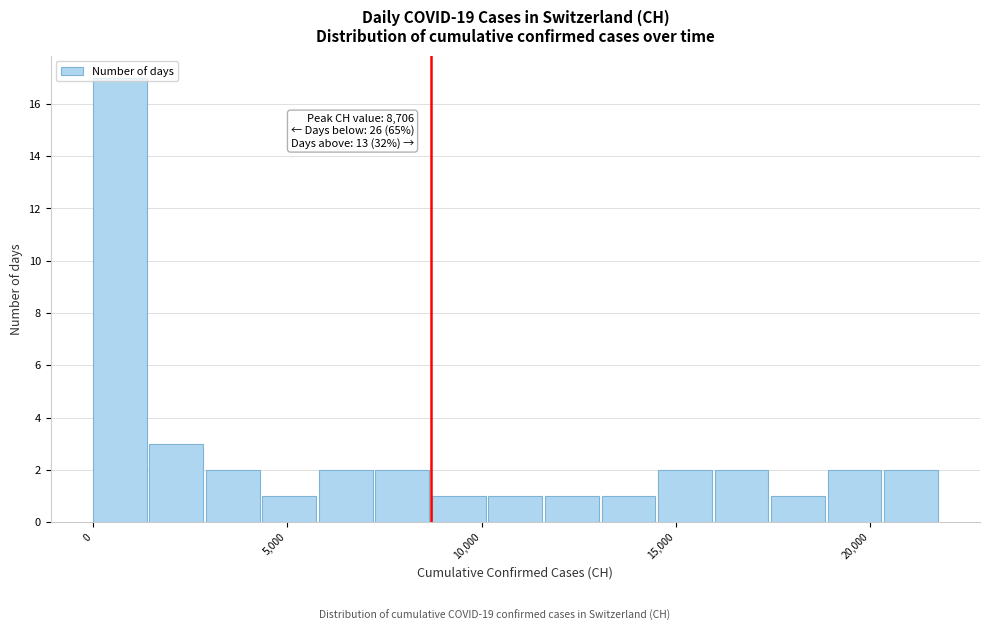

Around what value on the x-axis is the tallest bar? Give the approximate position of its centre, as read against the axis.

500